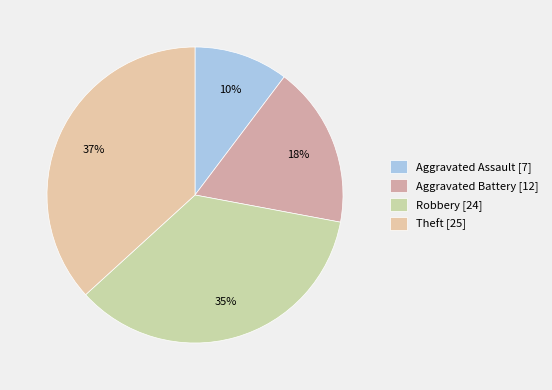

What percentage is NOT represented by Aggravated Battery?

82.4%